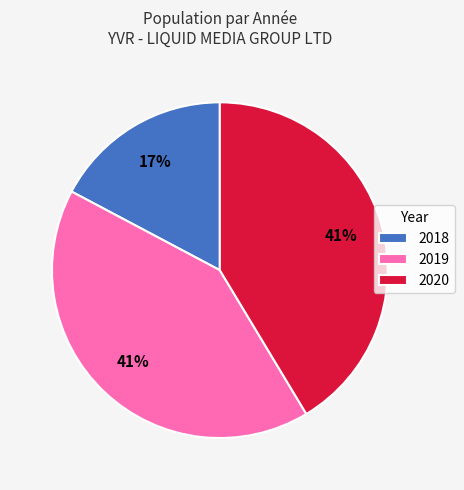

Which category has the smallest portion of the pie?

2018